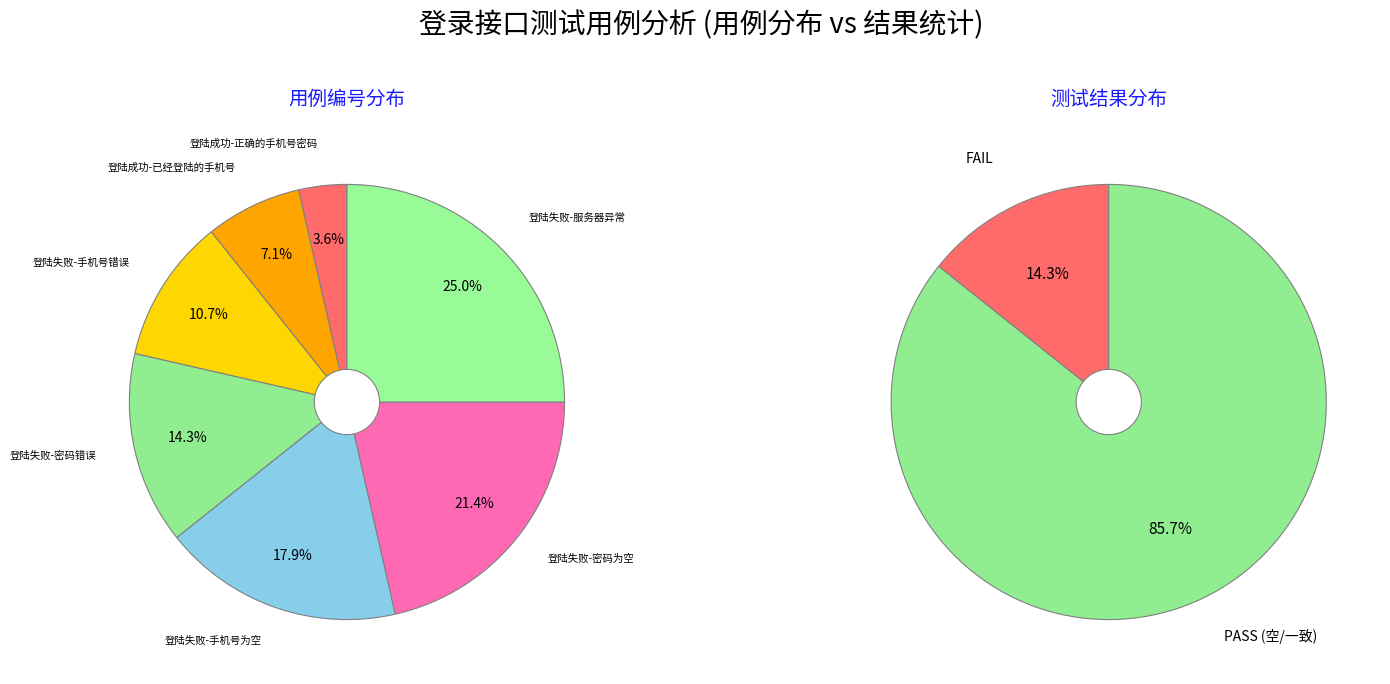

To the nearest percent, what is the difference between the largest and smallest slice percentages?

21%